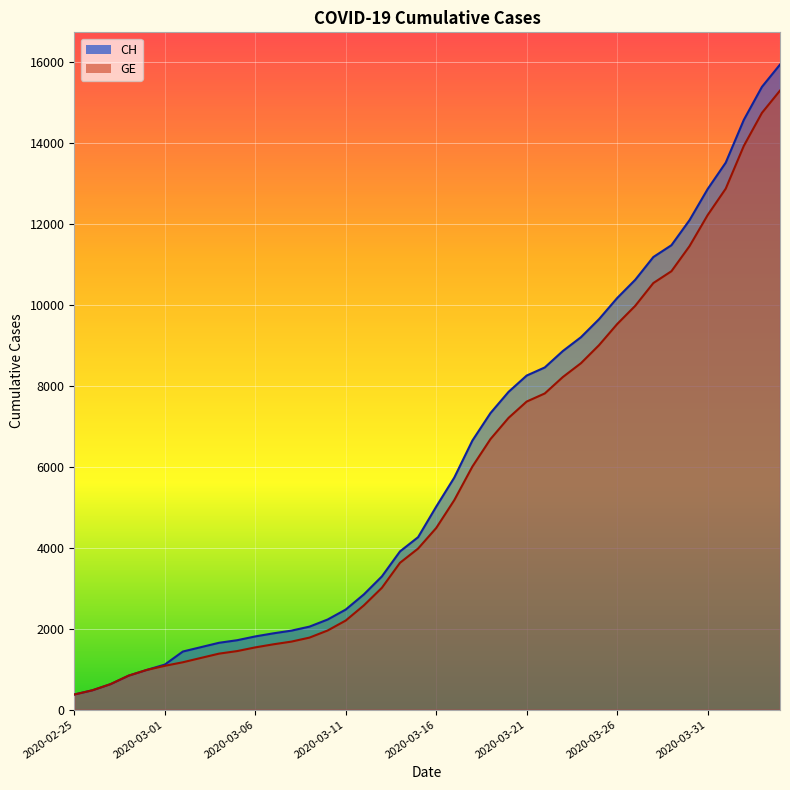

List the series in order of their peak value, highest first.

CH, GE